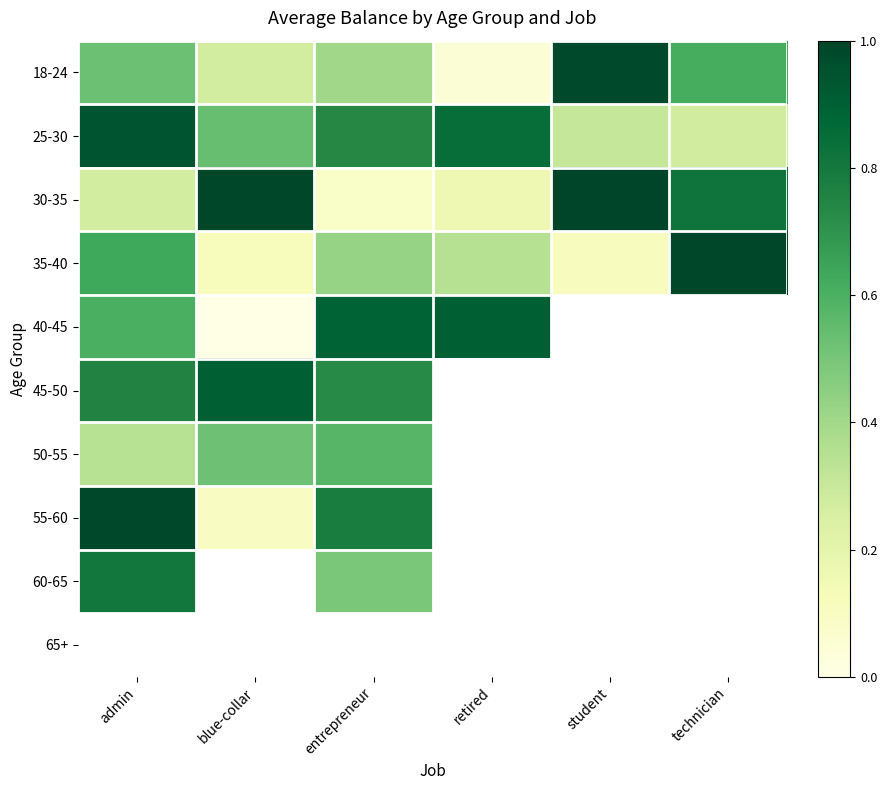

List the labels in order of 35-40 value, largest first.

technician, admin, entrepreneur, retired, blue-collar, student